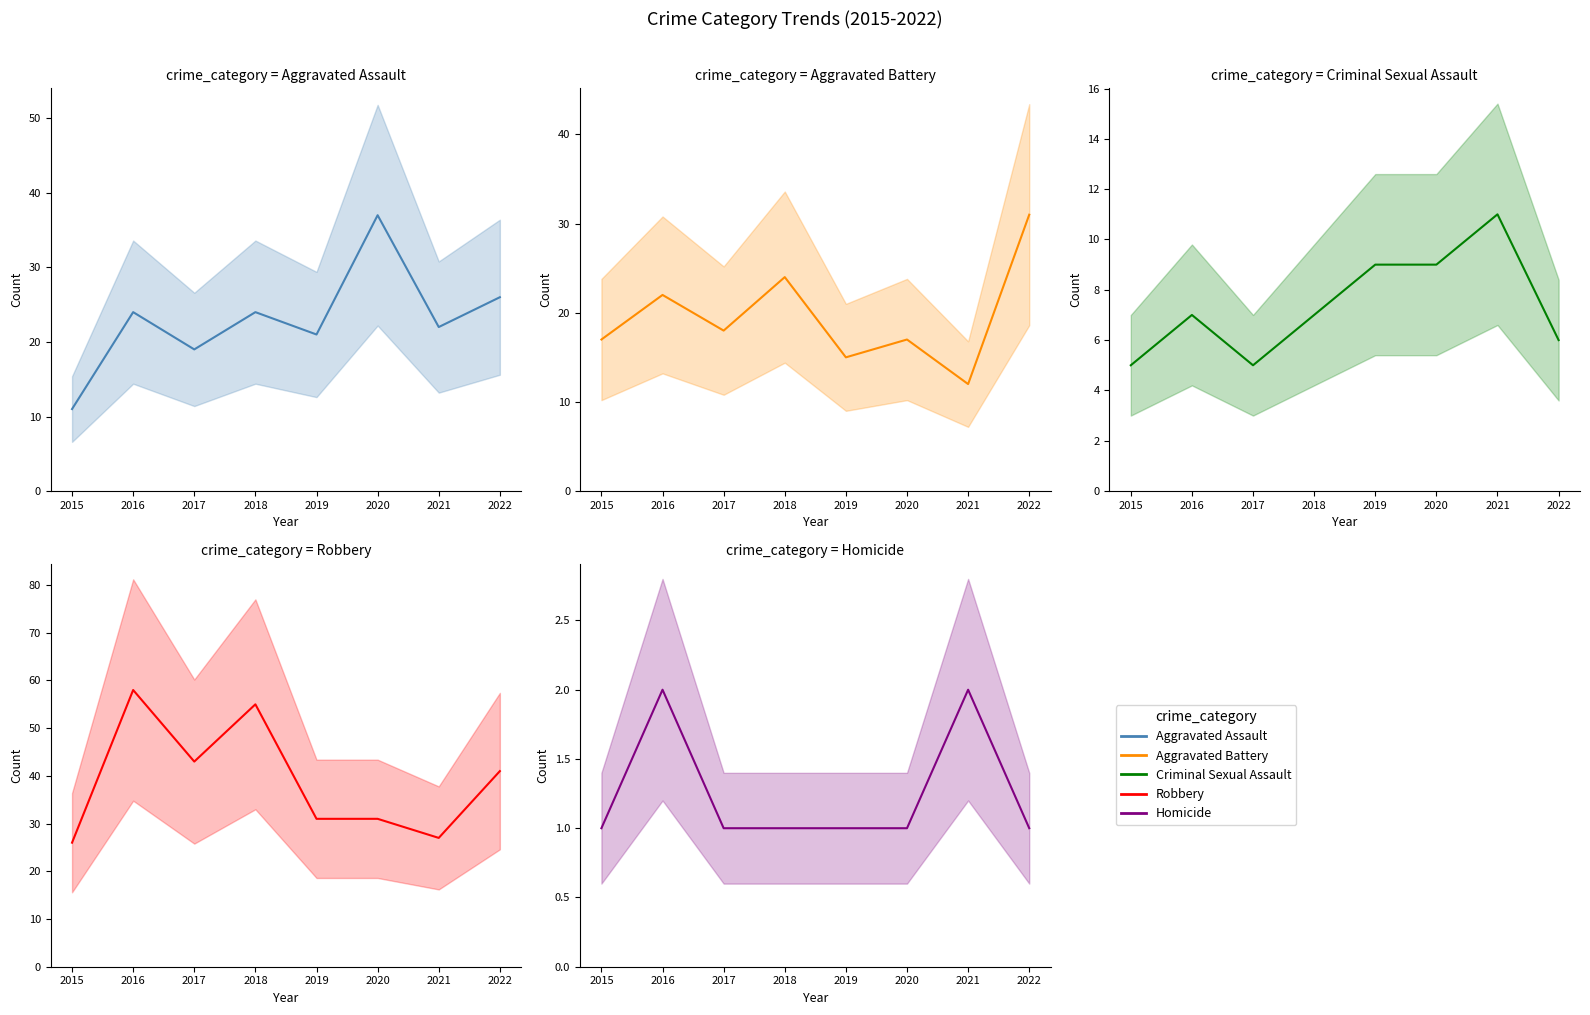

At how many categories does at least one series exceed 33?

5